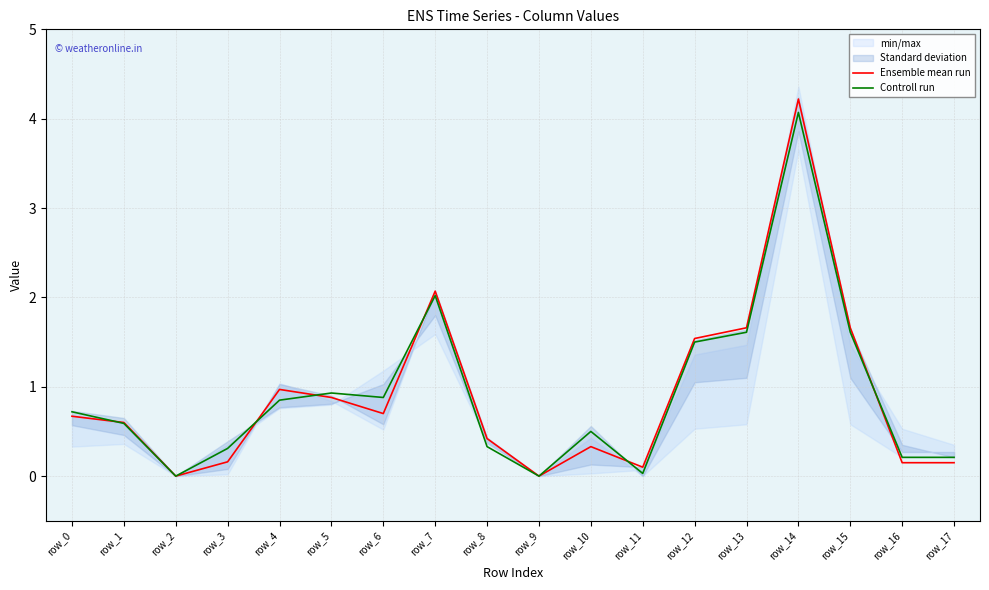

Which label corresponds to the largest value in the chart?

row_14